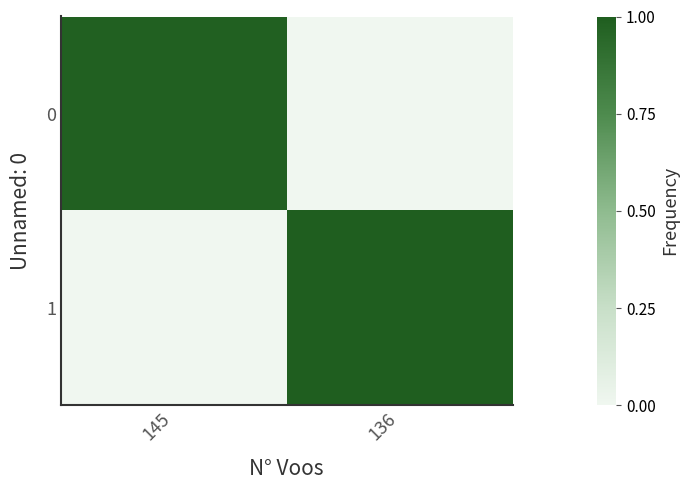

At which category does the chart reach its minimum across all series?

136